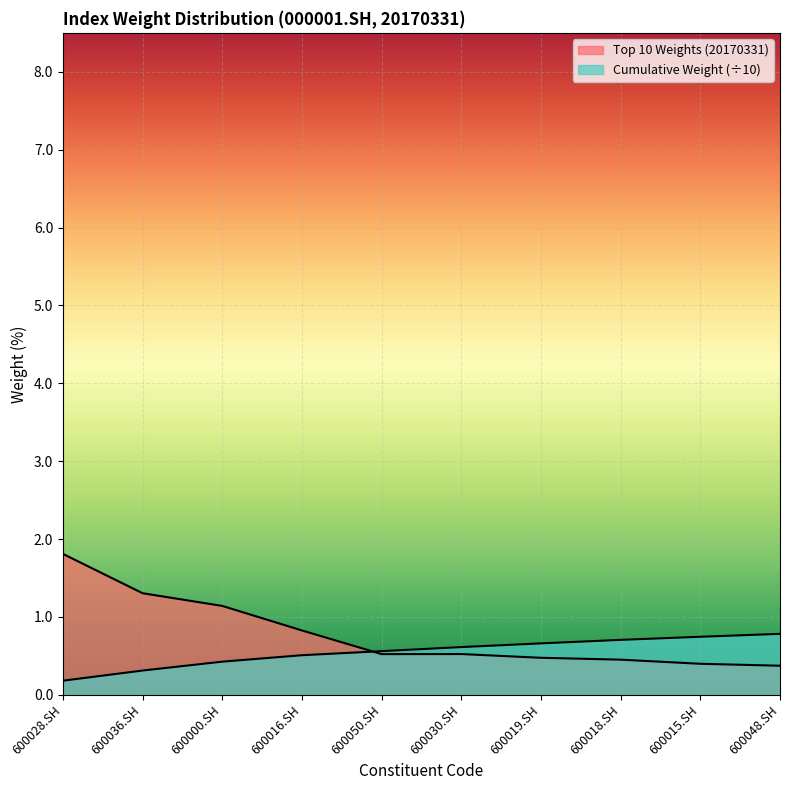

What is the value of the Cumulative Weight point at the 1st from the left?

0.2